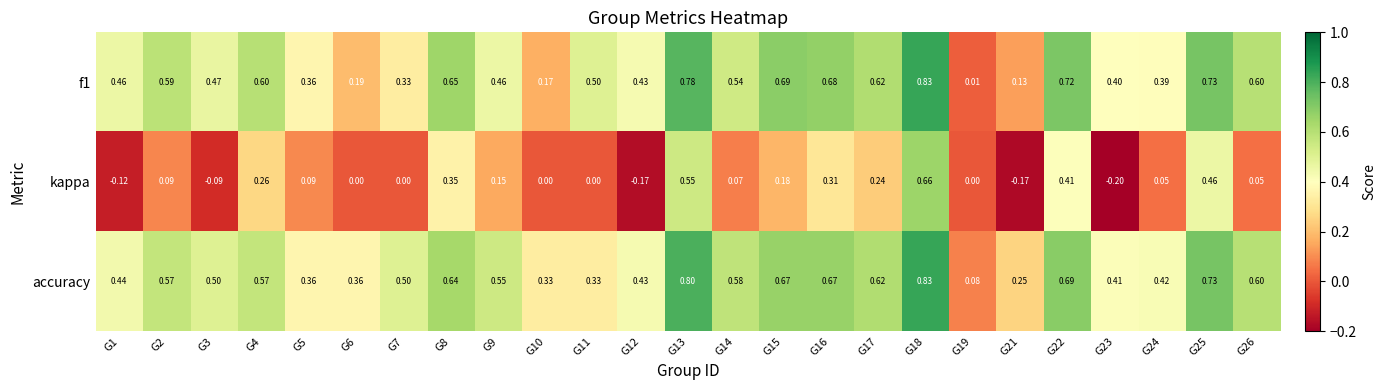

What is the difference between the highest and lowest values at G12?

0.6